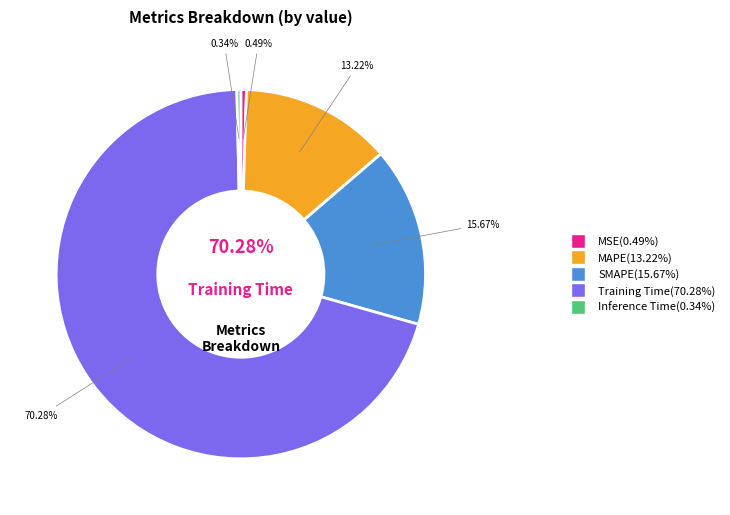

Which category has the biggest portion of the pie?

Training Time